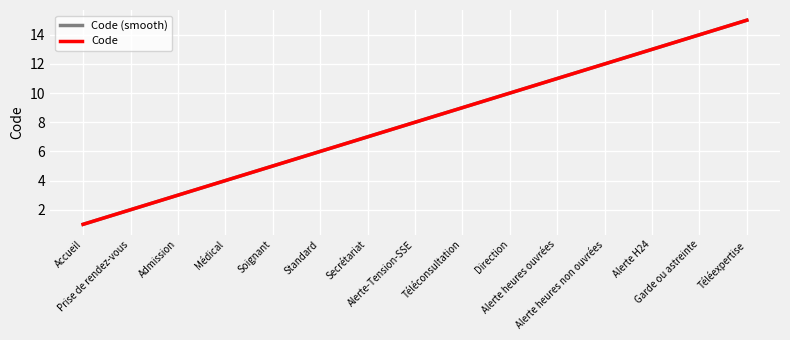

Is this an area chart (filled region under the line)?

No